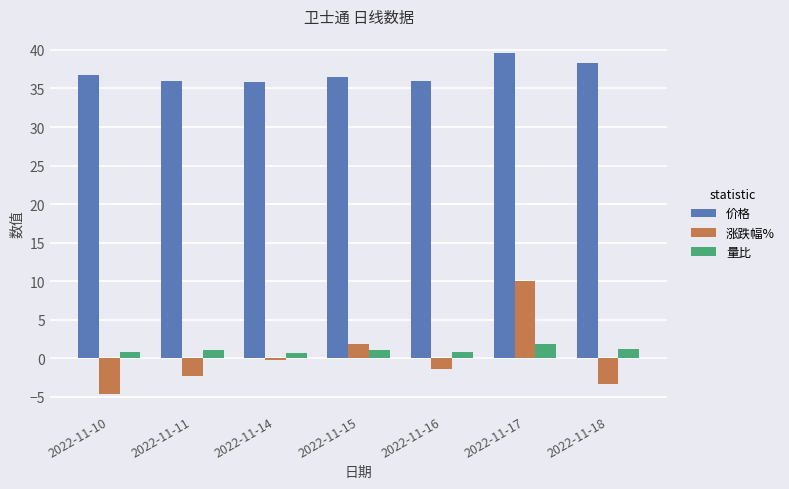

What is the maximum value shown in the chart?

39.6